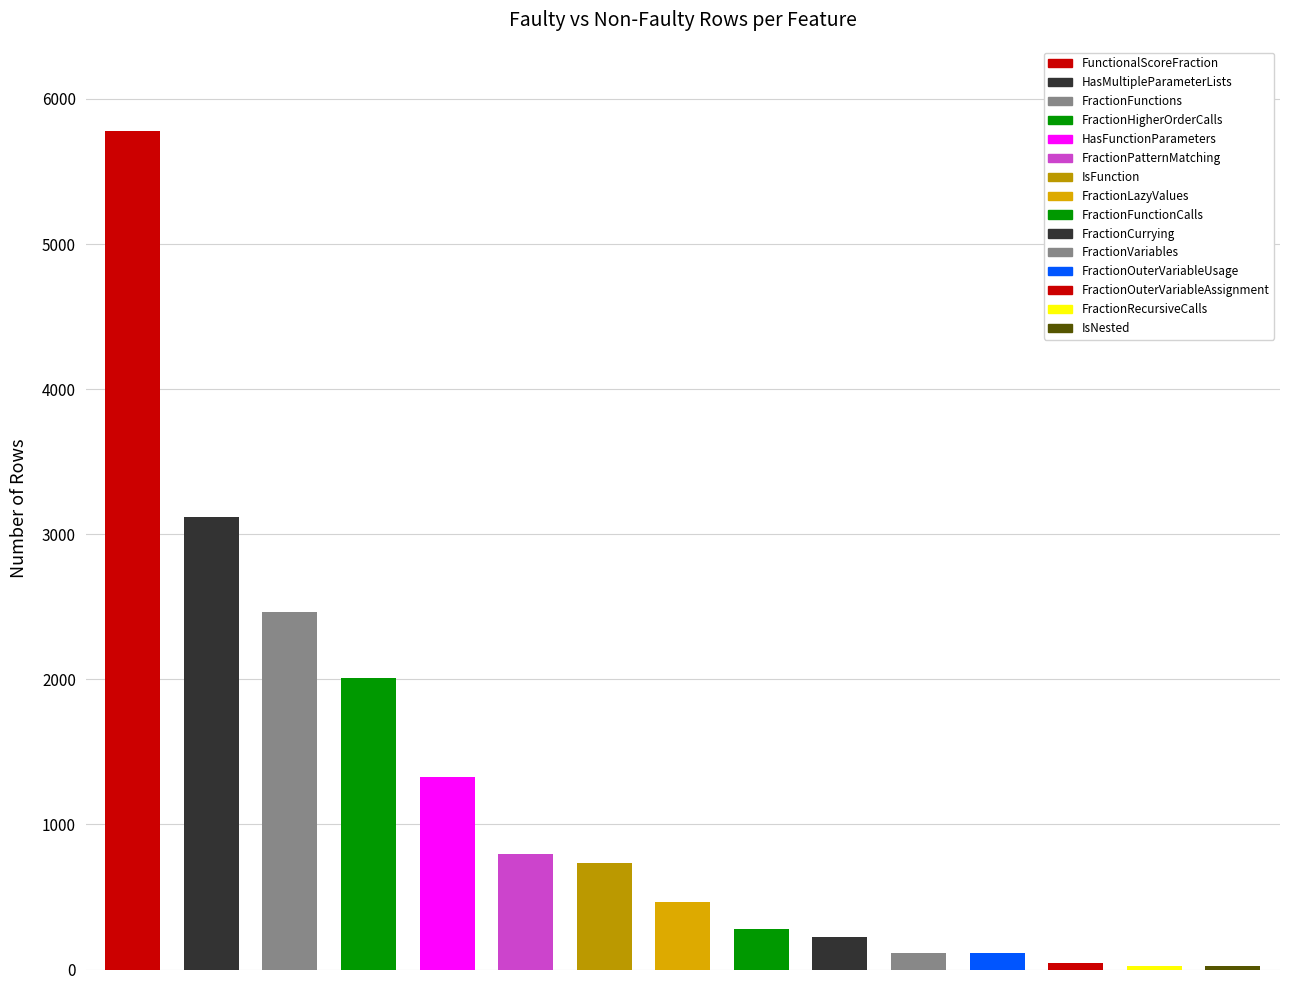

What is the value of the 14th bar from the left?

24